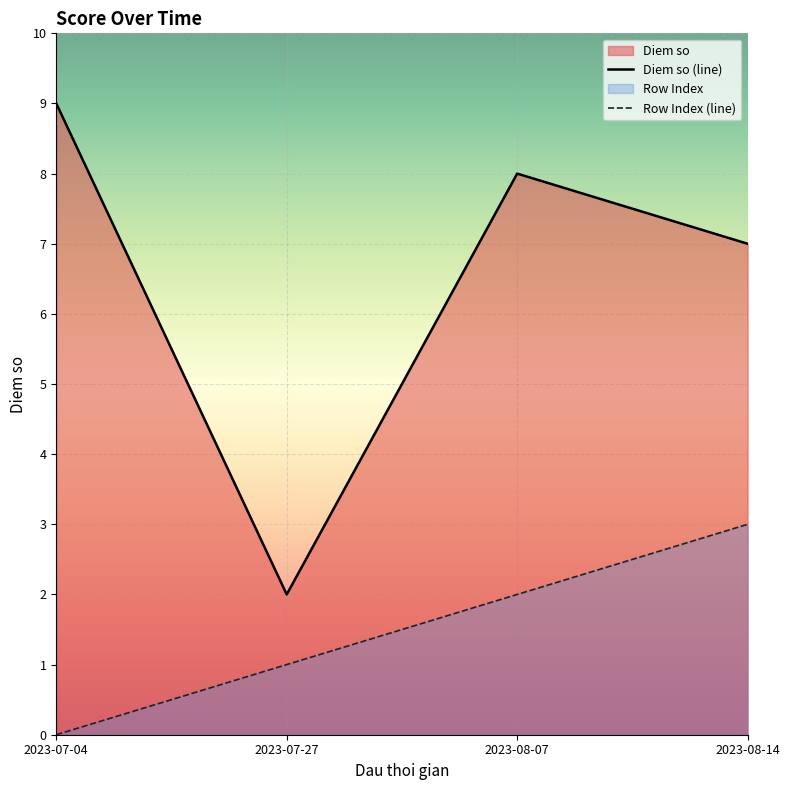

At which label is Diem so closest to 5?

2023-08-14